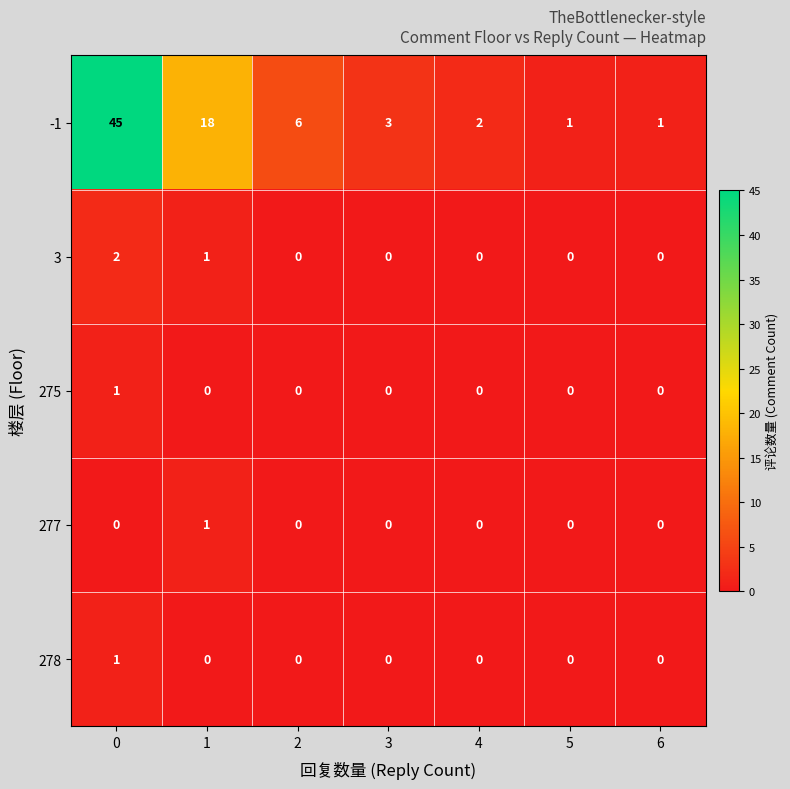

The value of 278 at 4 is 0. True or false?

True